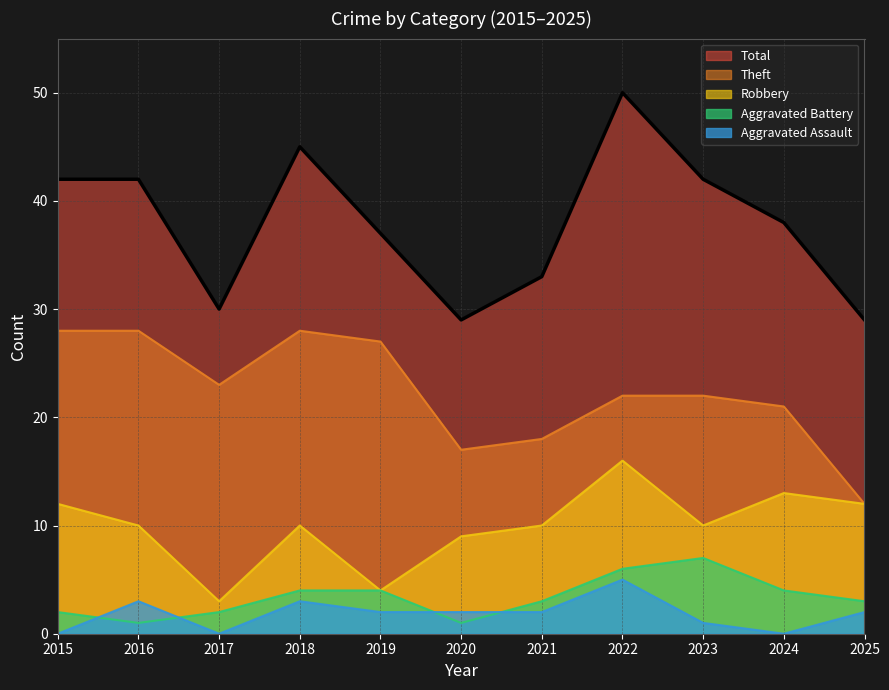

Which label corresponds to the largest value in the chart?

2022